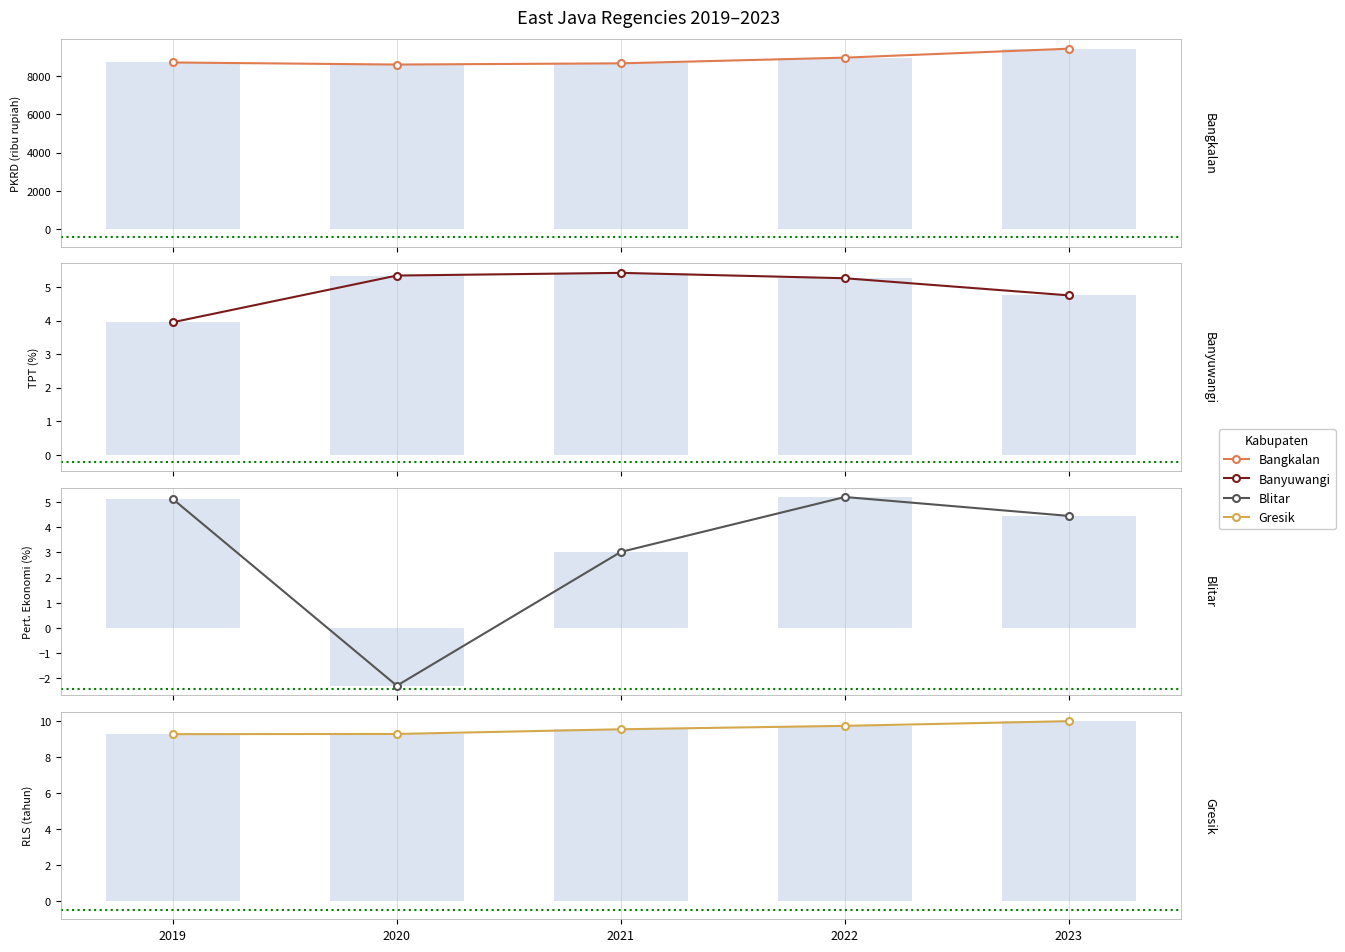

Count the number of data series in this chart.

4